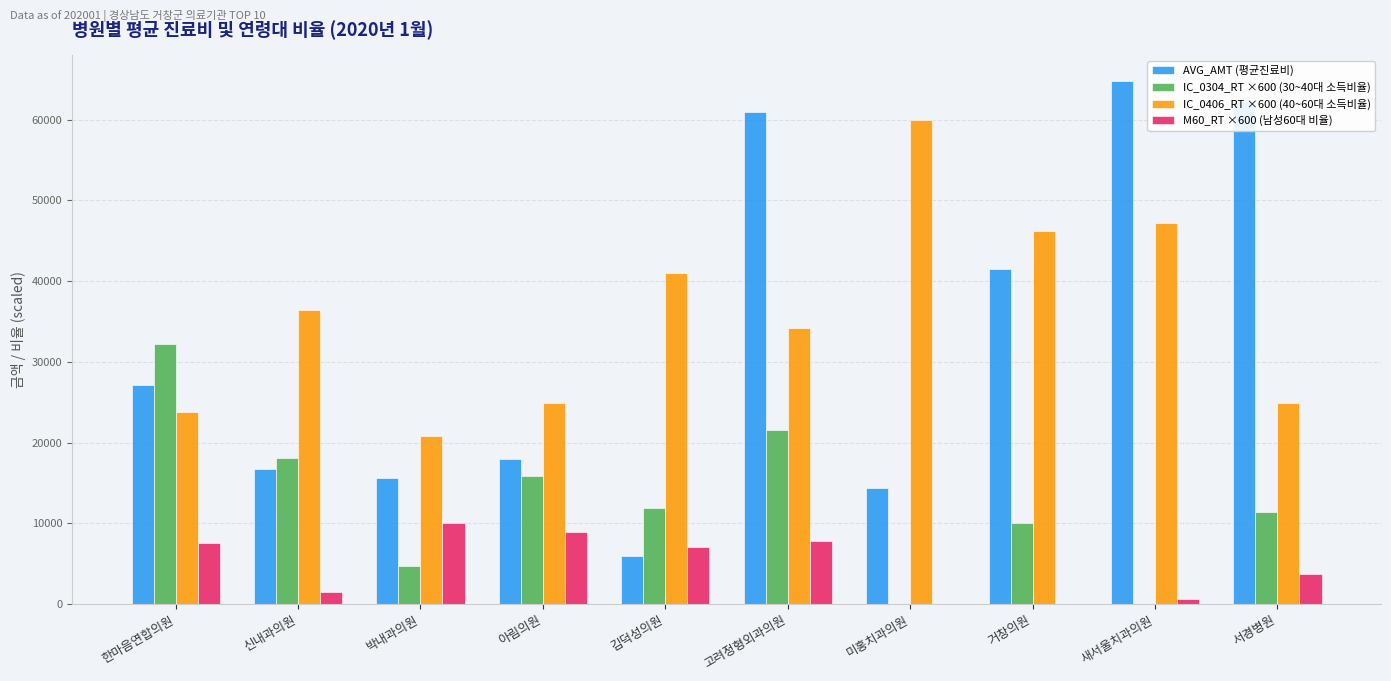

True or false: AVG_AMT (평균진료비) has a value of 13779.9 at 거창의원.

False